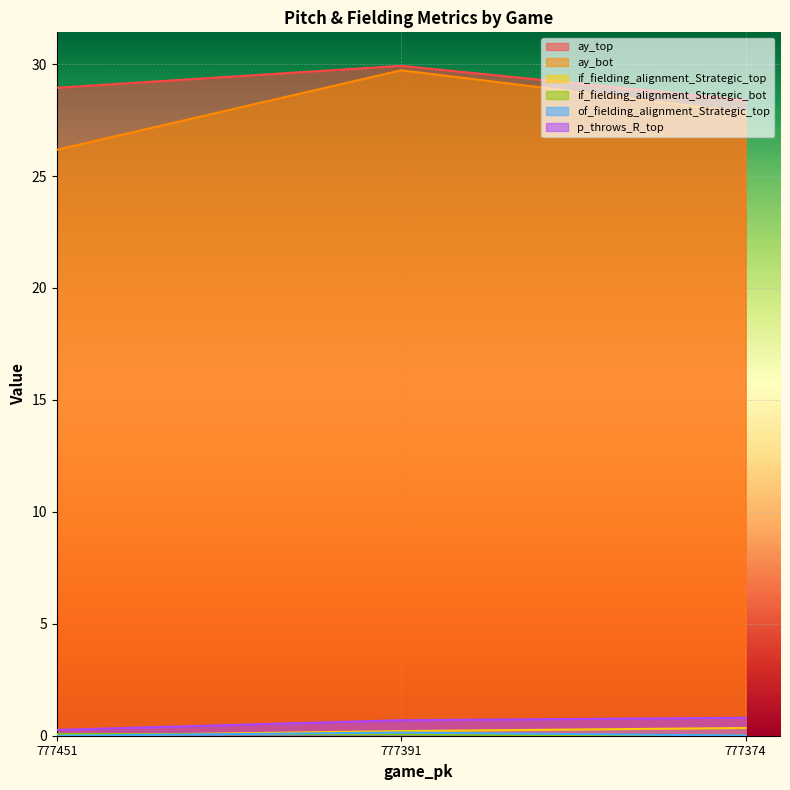

At which label does of_fielding_alignment_Strategic_top reach its peak?

777391